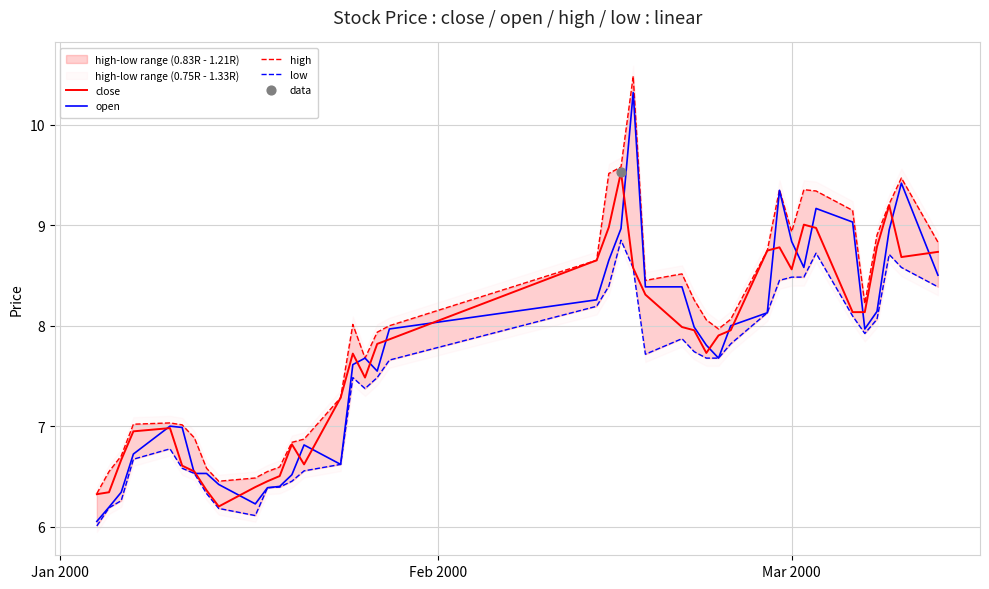

Which series has the largest Y range (max minus min)?

open